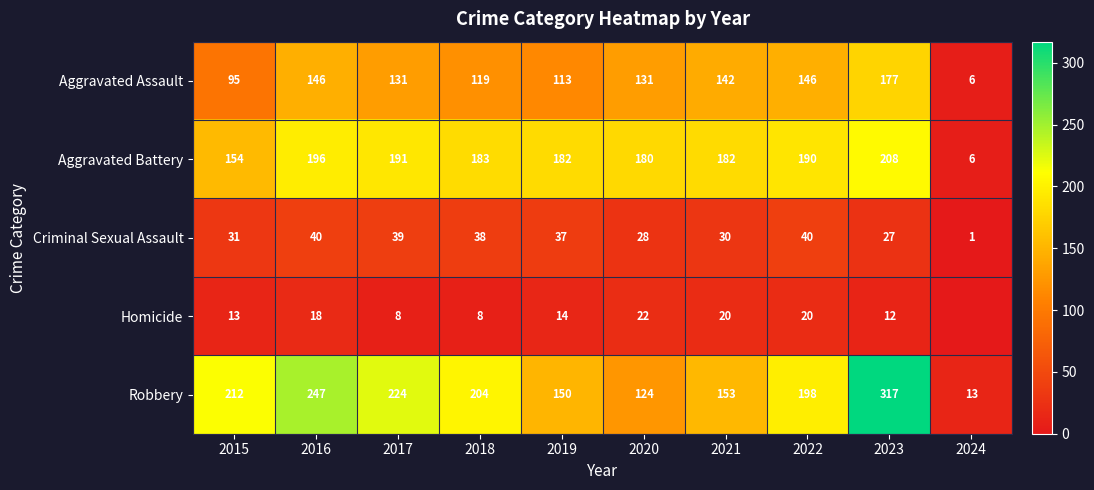

Rank the series at 2016 from lowest to highest value.

Homicide, Criminal Sexual Assault, Aggravated Assault, Aggravated Battery, Robbery